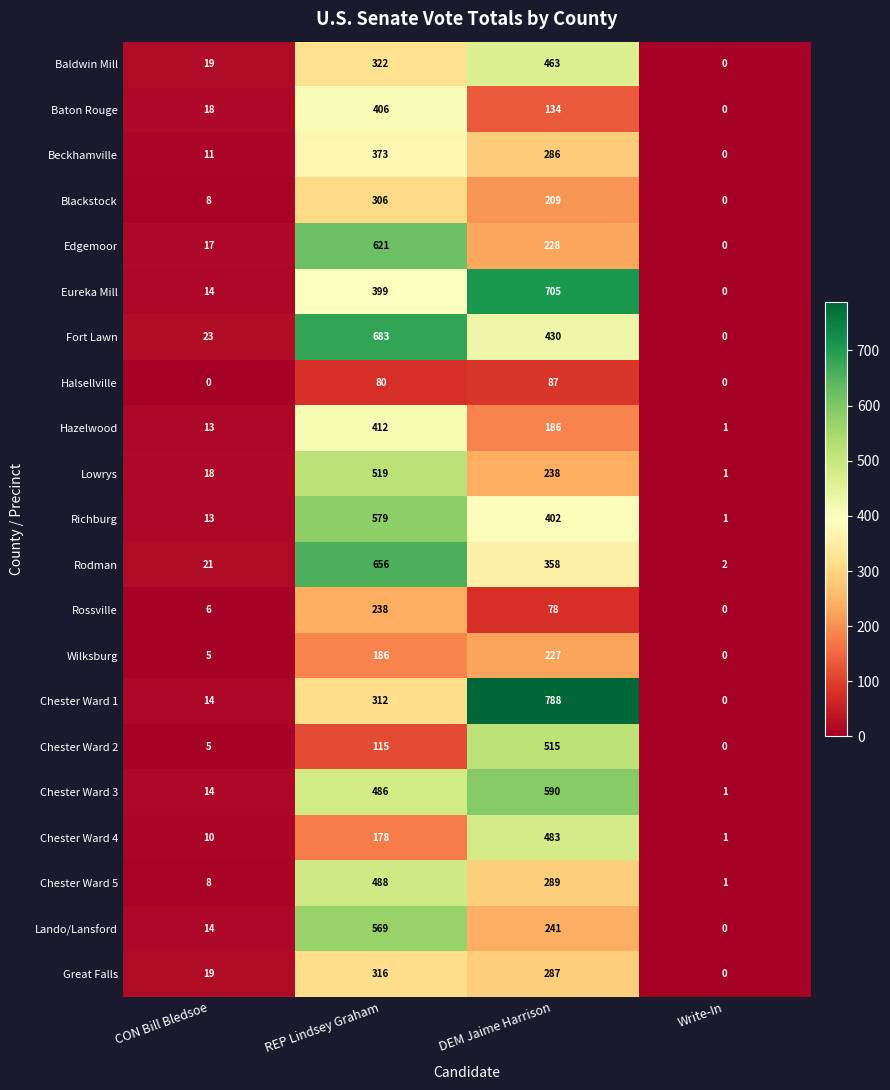

Which label corresponds to the largest value in the chart?

DEM Jaime Harrison